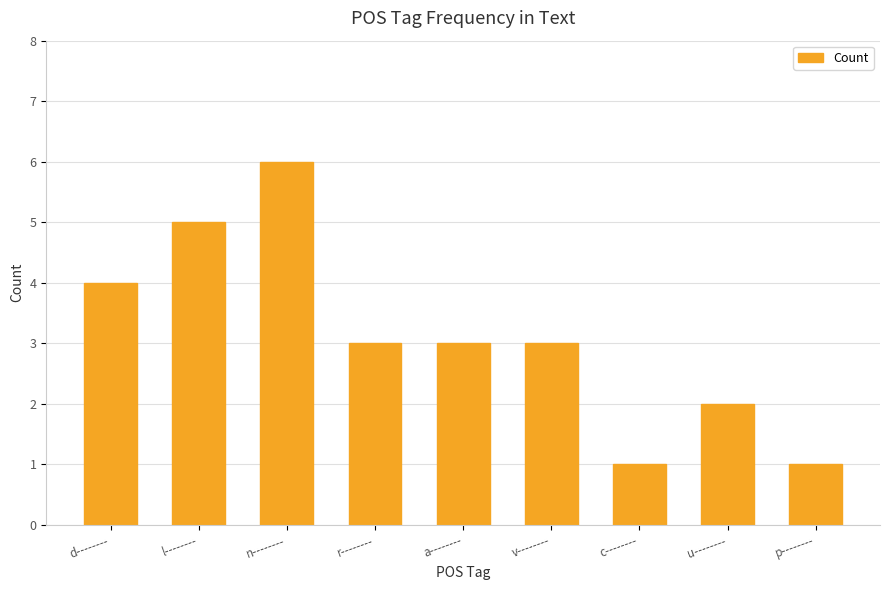

Reading left to right, what are all the values shown in this chart?

d--------=4	l--------=5	n--------=6	r--------=3	a--------=3	v--------=3	c--------=1	u--------=2	p--------=1